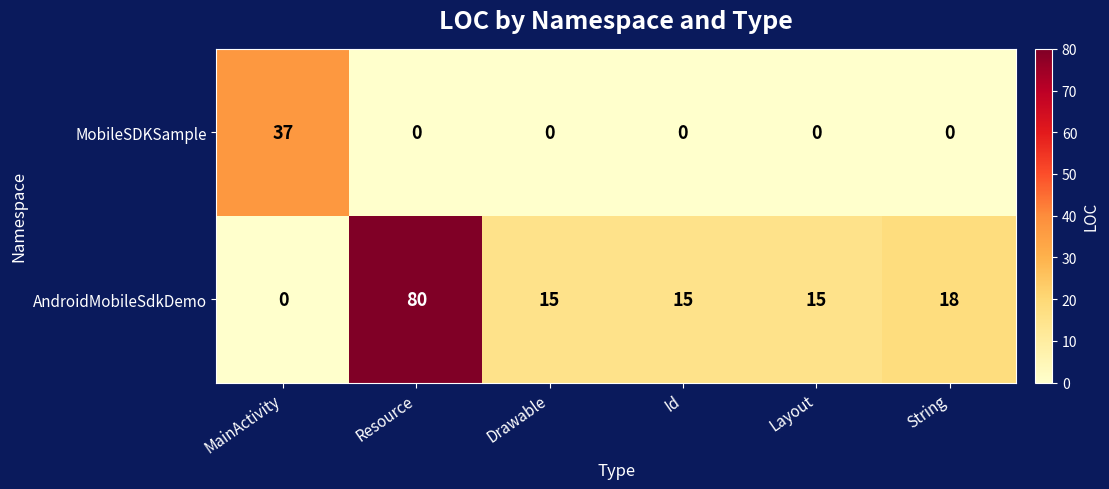

List the series in order of their overall mean, lowest first.

MobileSDKSample, AndroidMobileSdkDemo